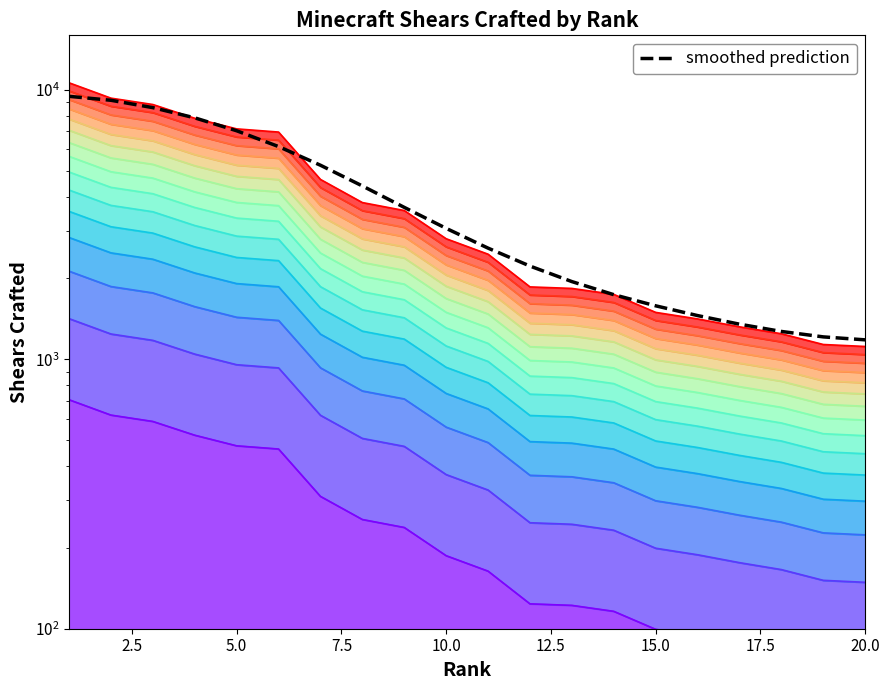

Reading left to right, what are all the values shown in this chart?

7779.9	6822.9	6462.1	5745.7	5247.7	5106.9	3407.1	2796.2	2612.1	2052.6	1798.9	1360.3	1342.7	1276.0	1094.1	1034.7	967.3	911.5	831.6	817.7